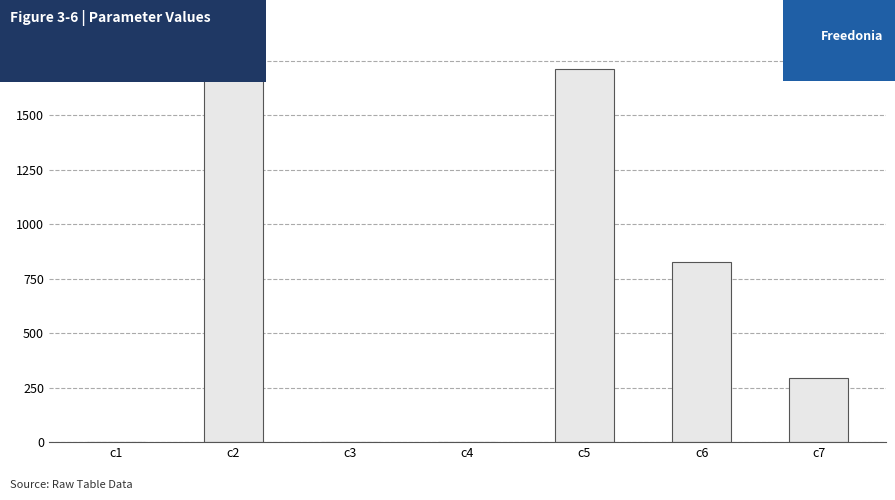

How many data points are above 294?

4